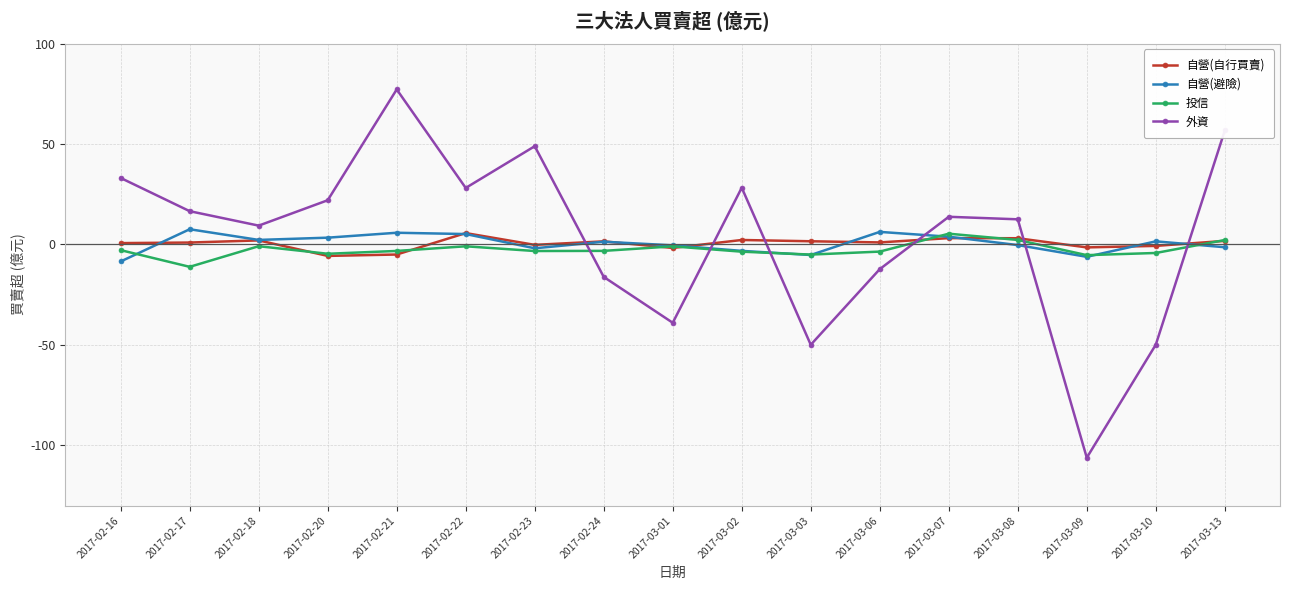

Which series ends up on top after the final intersection of 自營(避險) and 自營(自行買賣)?

自營(自行買賣)